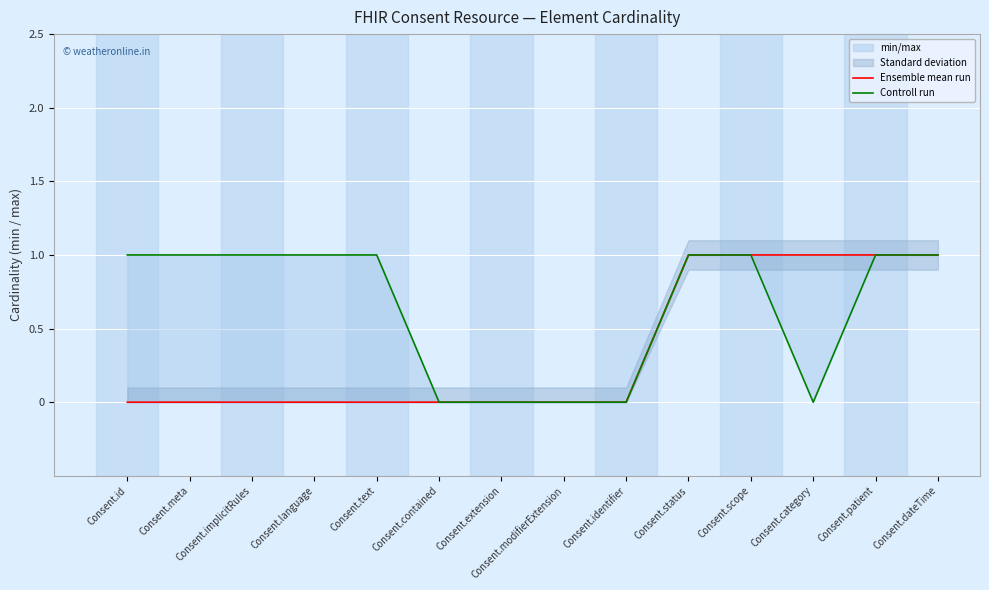

How many lines are shown in the chart?

2